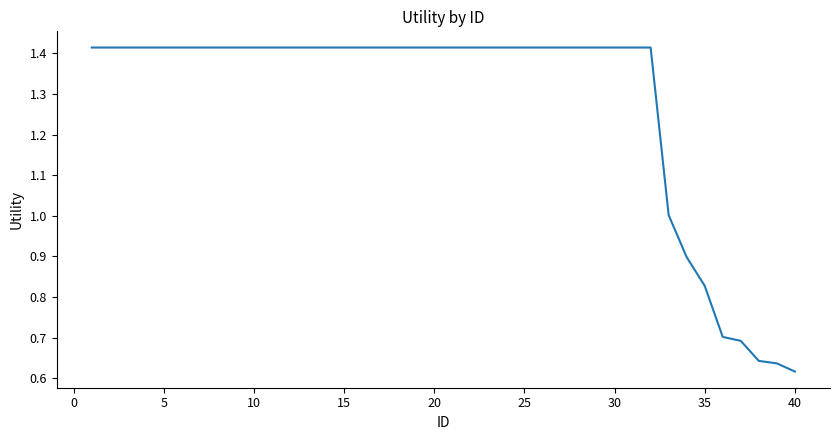

What is the difference between the second highest and minimum values?

0.8